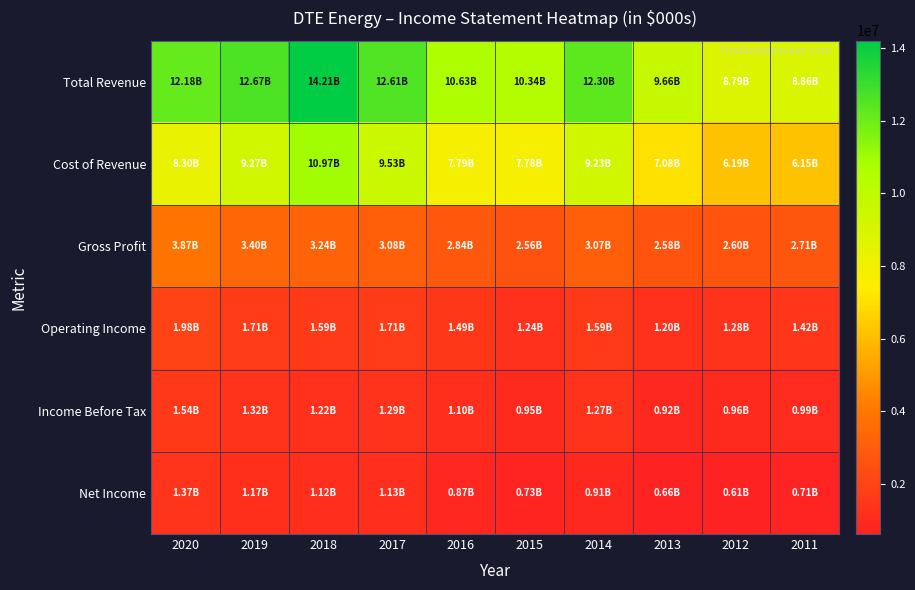

Which series changed the most between 2019 and 2012?

Total Revenue